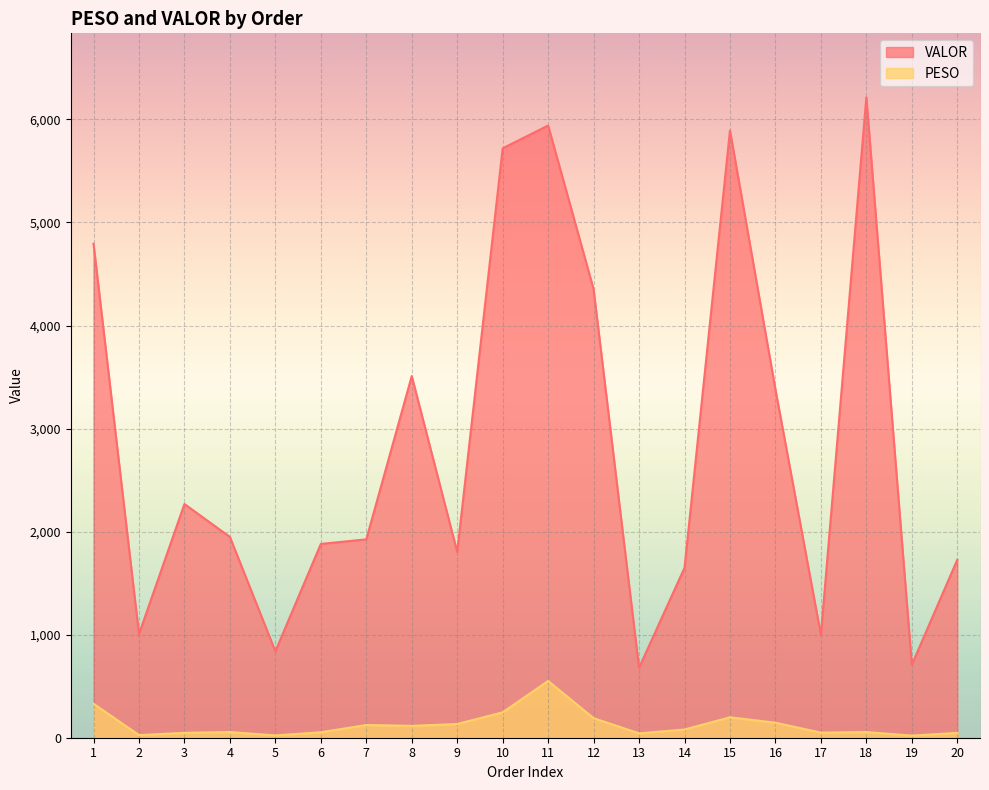

At which label does VALOR reach its peak?

18